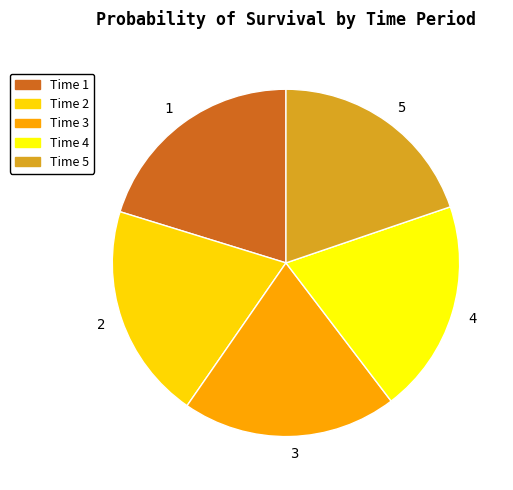

True or false: 5 accounts for 20% of the total.

True